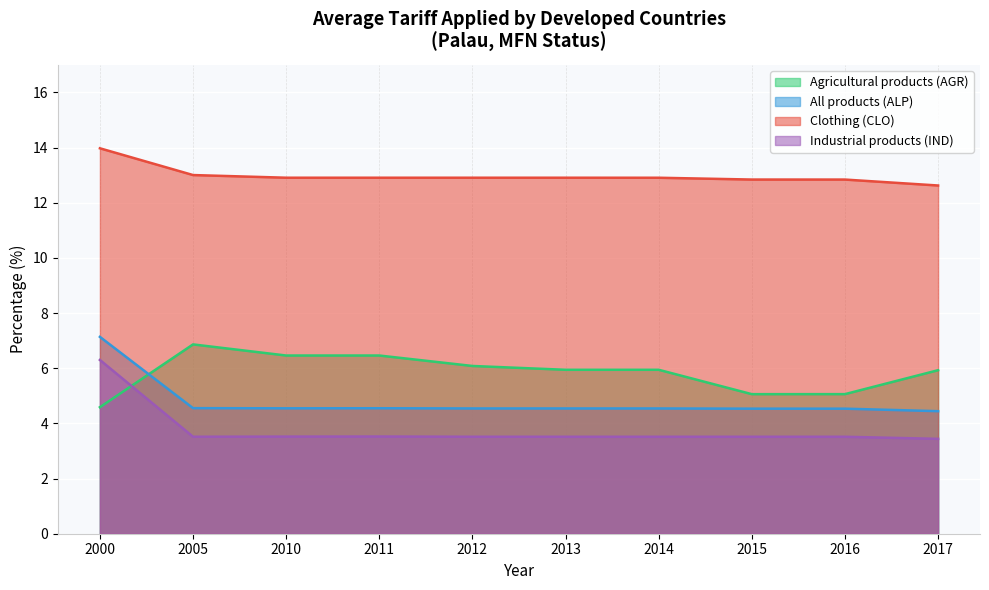

How many lines are shown in the chart?

4